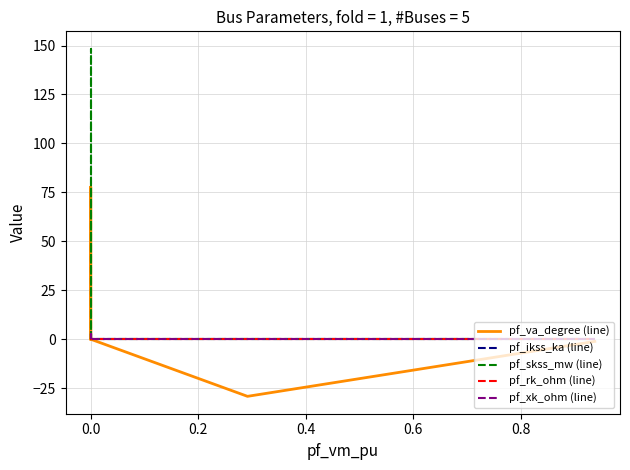

True or false: pf_skss_mw (line) has more than 2 interior local peaks.

False